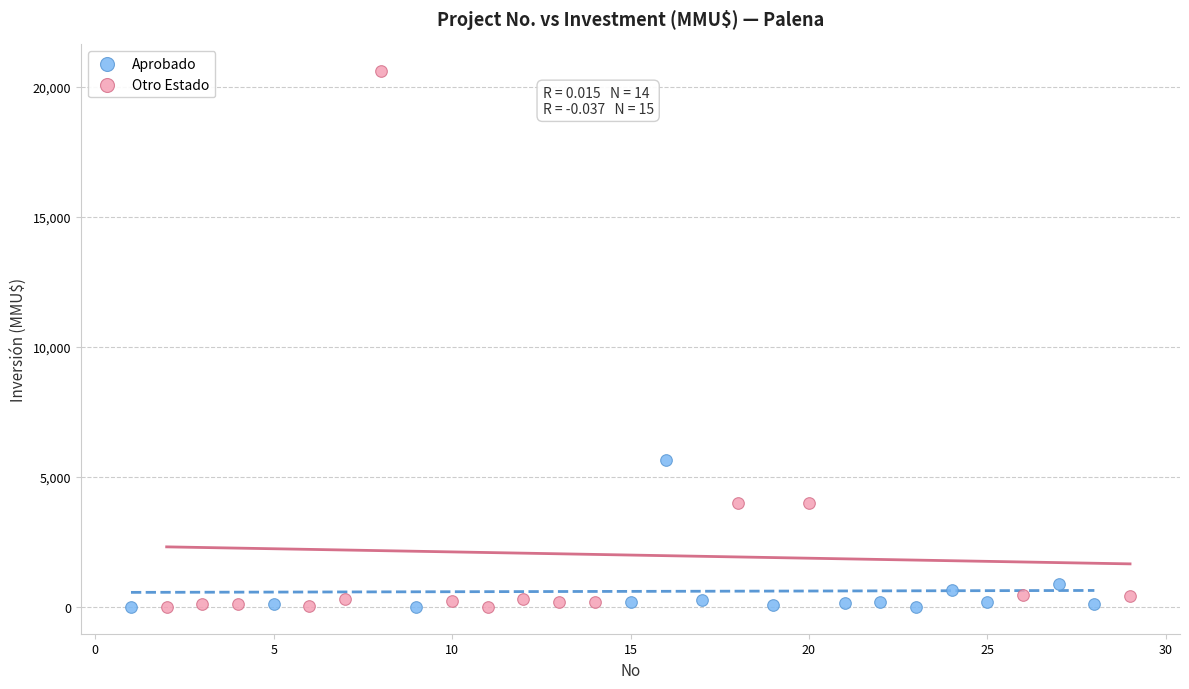

Which series contains the highest Y value?

Otro Estado